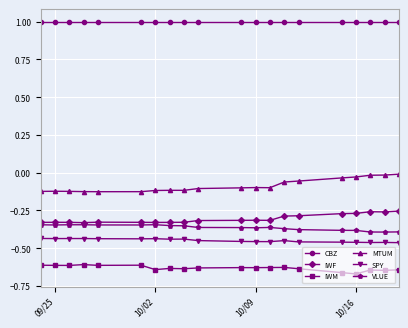

True or false: VLUE and SPY cross at least once.

False